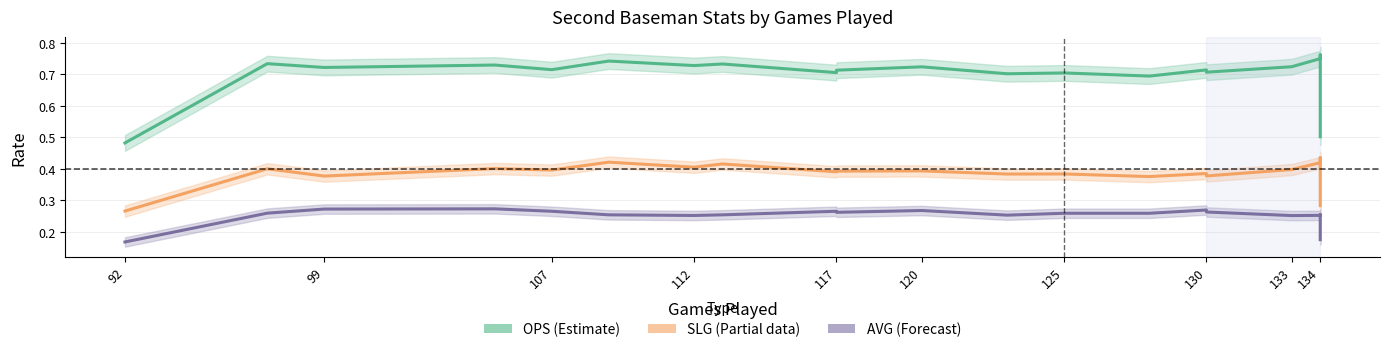

Count the number of data series in this chart.

3